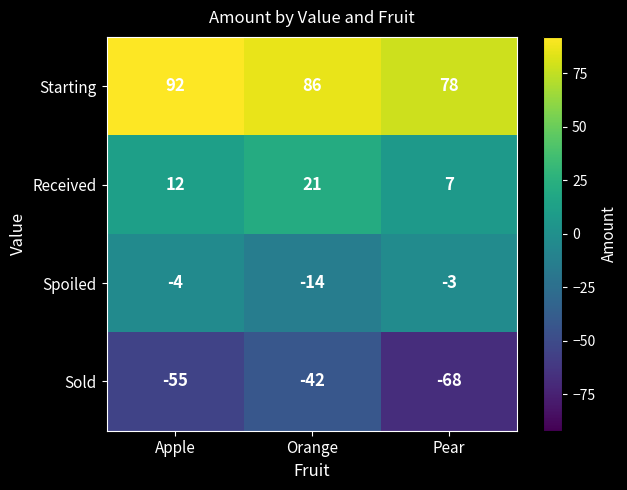

What is the average value of the Sold series?

-55